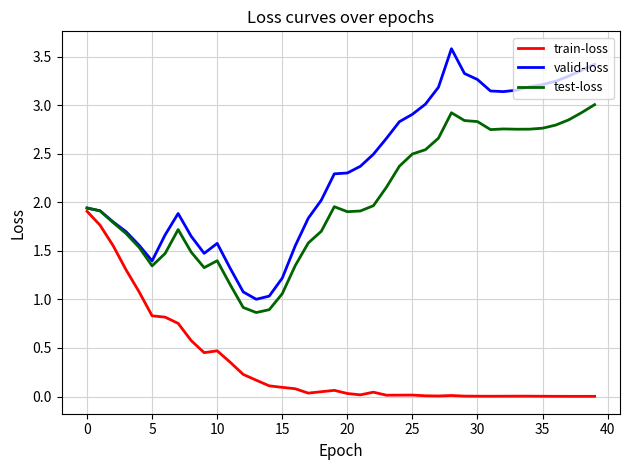

What is the greatest value displayed?

3.6